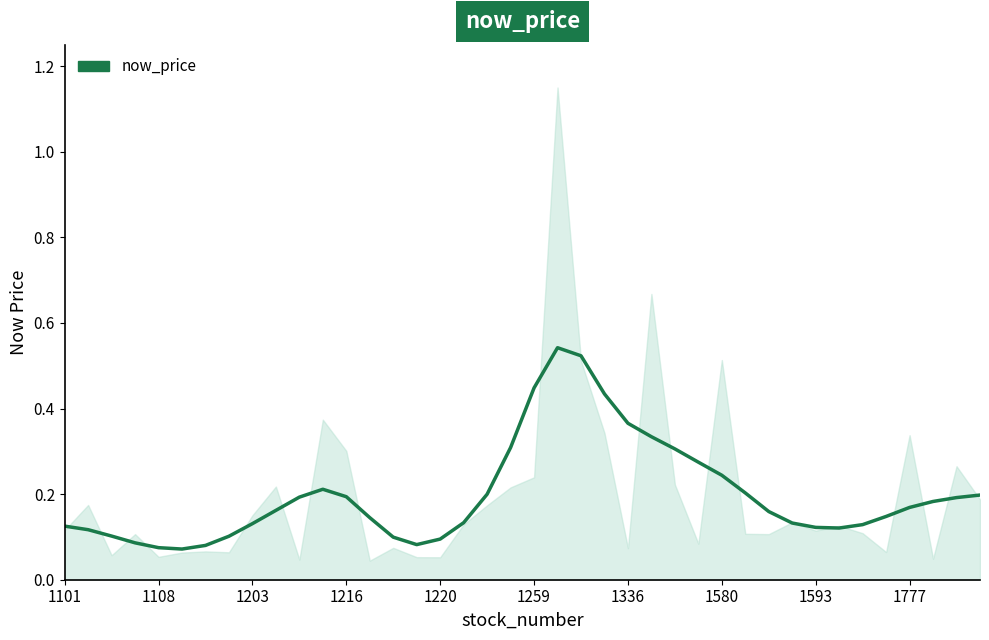

True or false: the data shows 0.8 at 23.

False